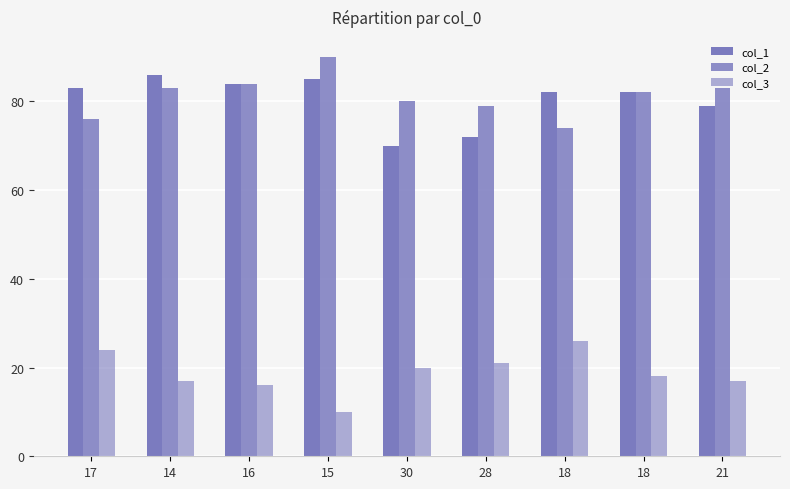

Are the bars horizontal?

No